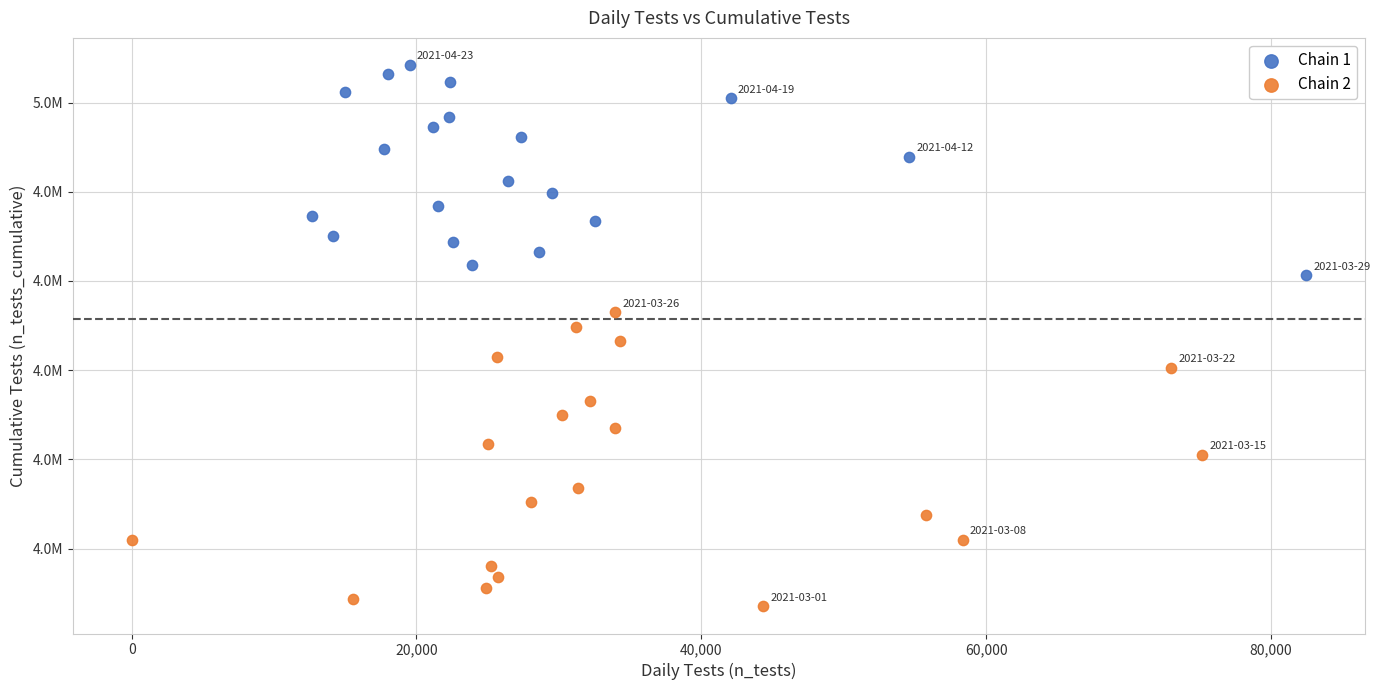

Which series reaches the minimum Y coordinate?

Chain 2